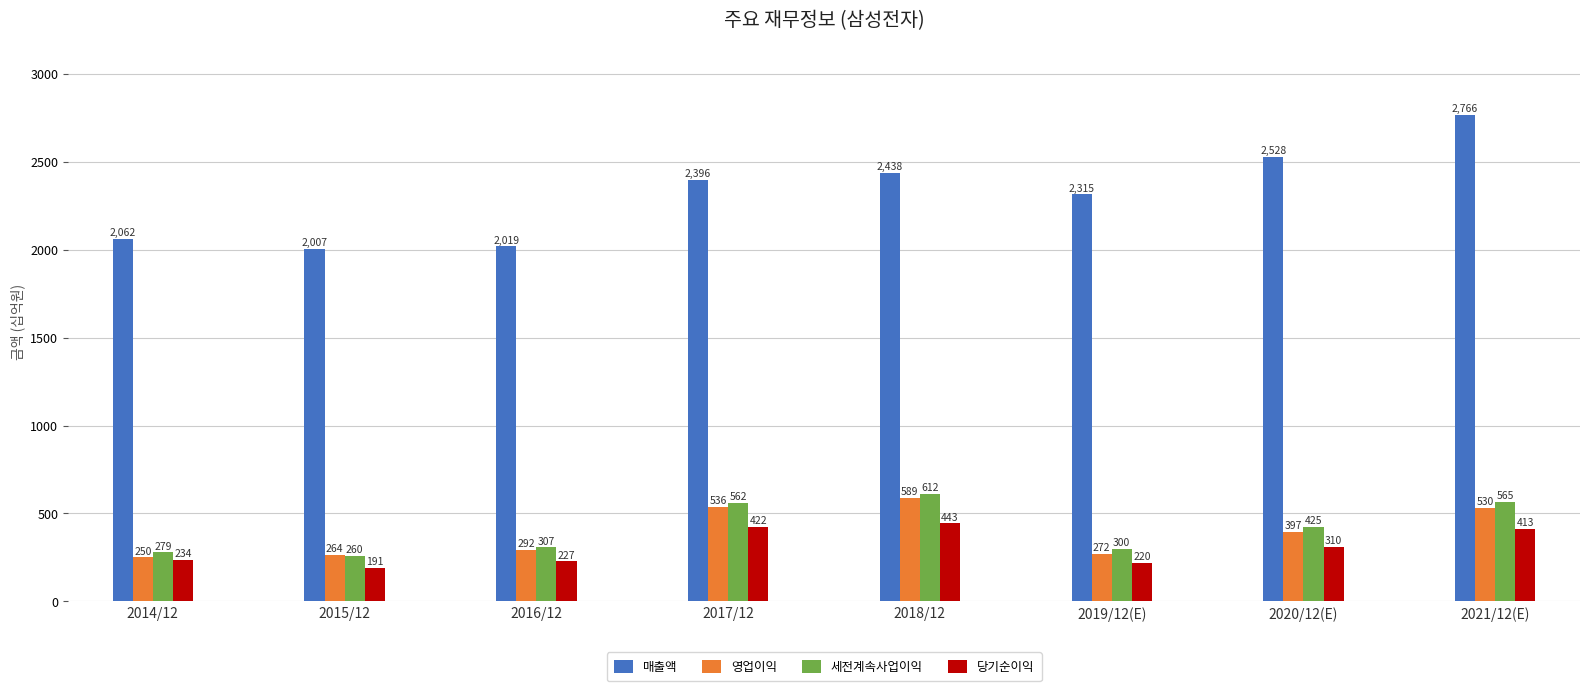

Is it true that 당기순이익 equals 684.2 at 2021/12(E)?

False